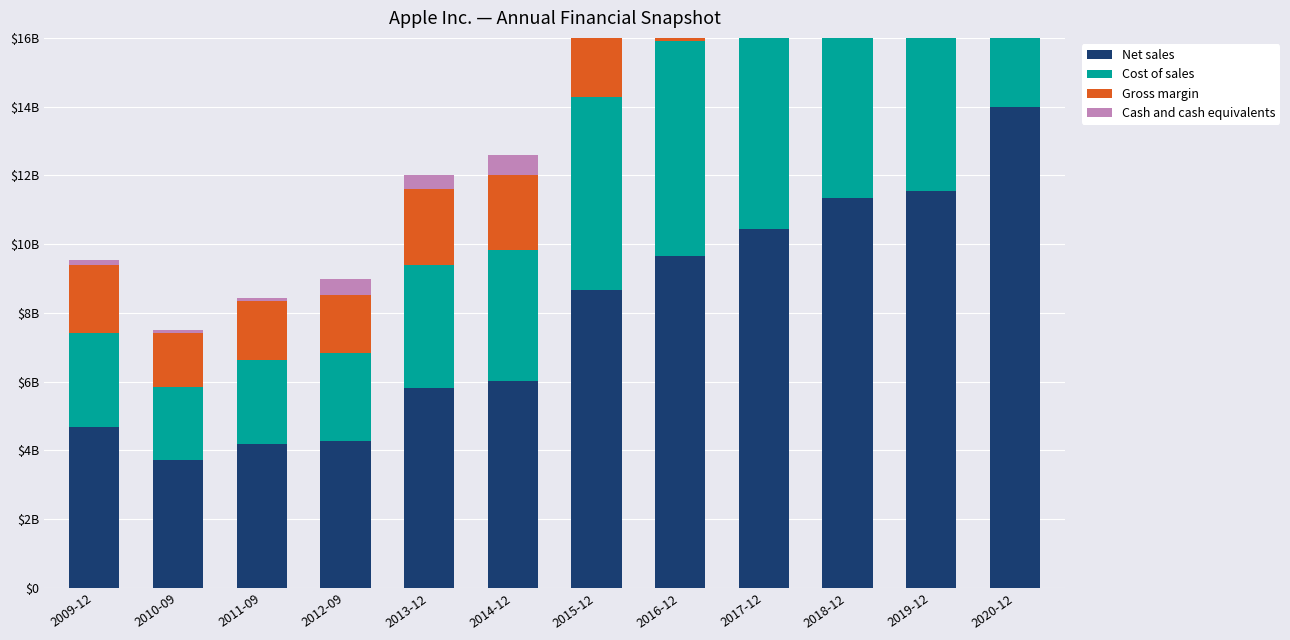

Which series changed the most between 2011-09 and 2020-12?

Net sales